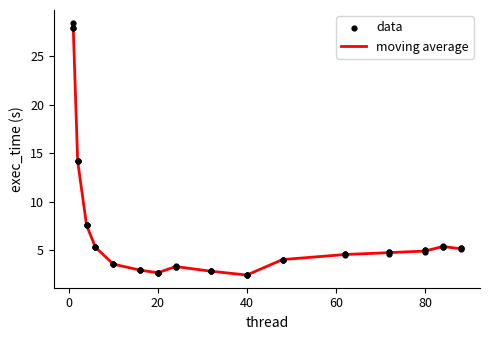

At how many categories does at least one series exceed 17?

1